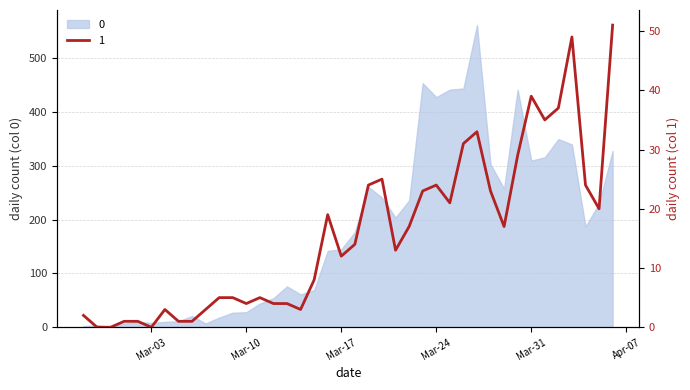

Is it true that the value at Mar-17 is 12?

True